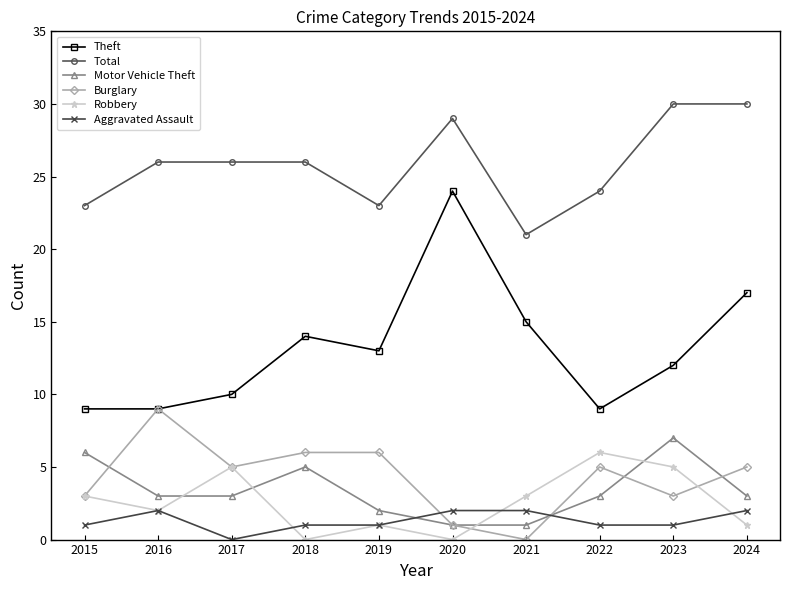

At which label does Motor Vehicle Theft reach its peak?

2023